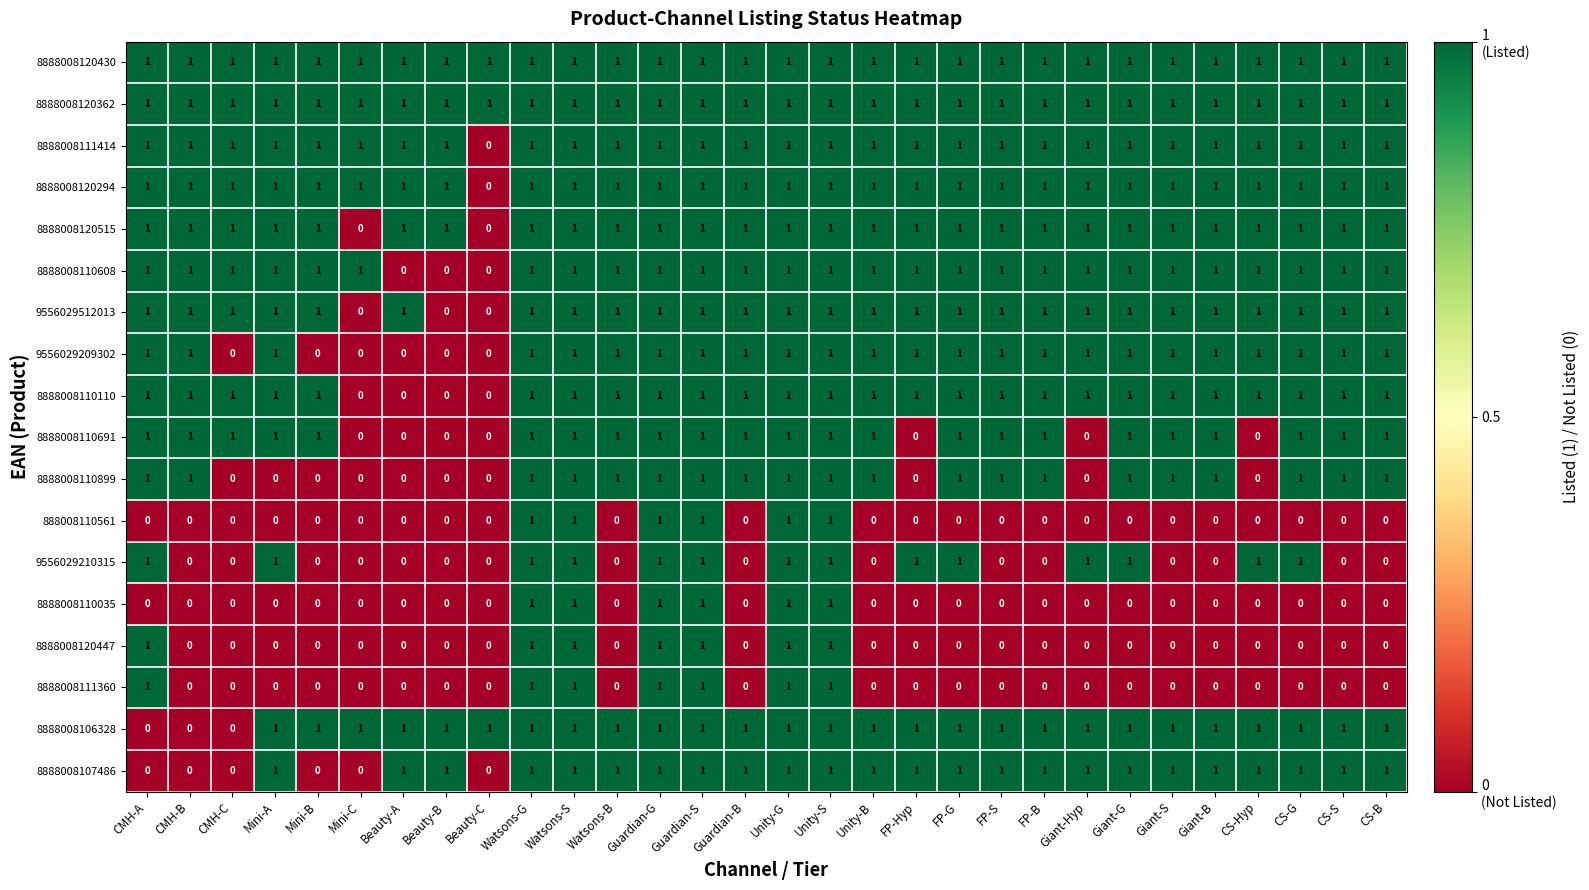

How many 8888008111360 values are between 0 and 1?

30